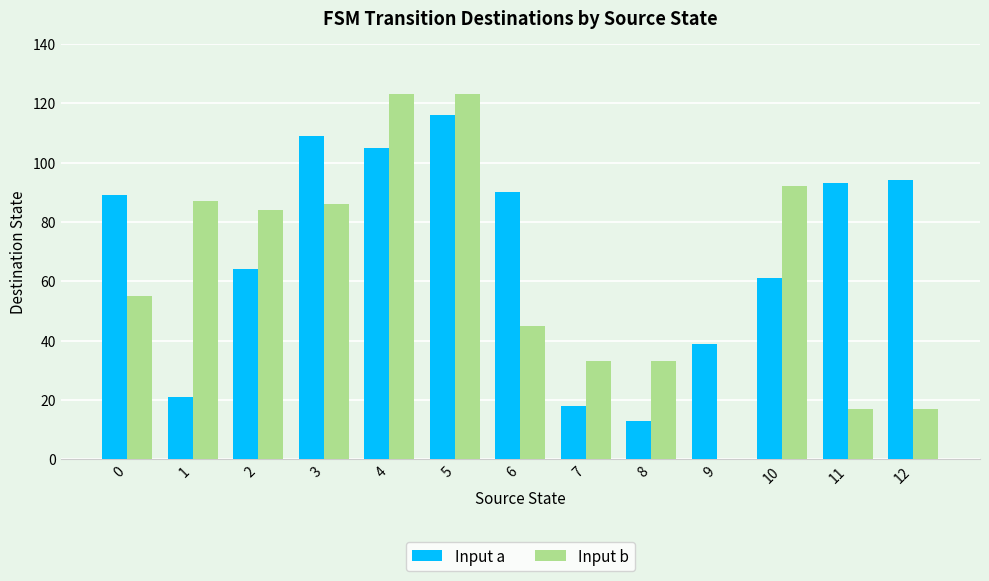

What is the sum of the Input b values at 3 and 7?

119